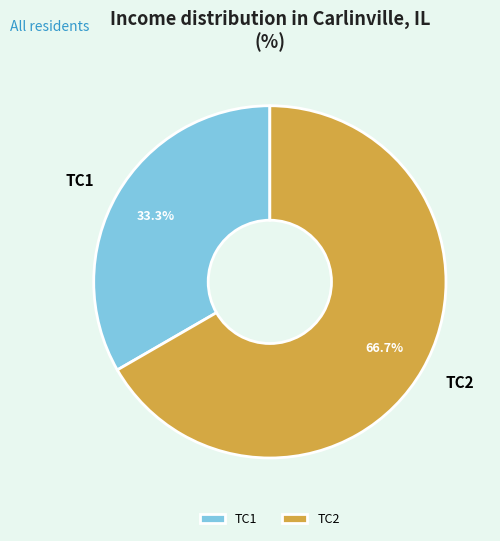

To the nearest percent, what is the difference between the TC2 and TC1 slice percentages?

33%